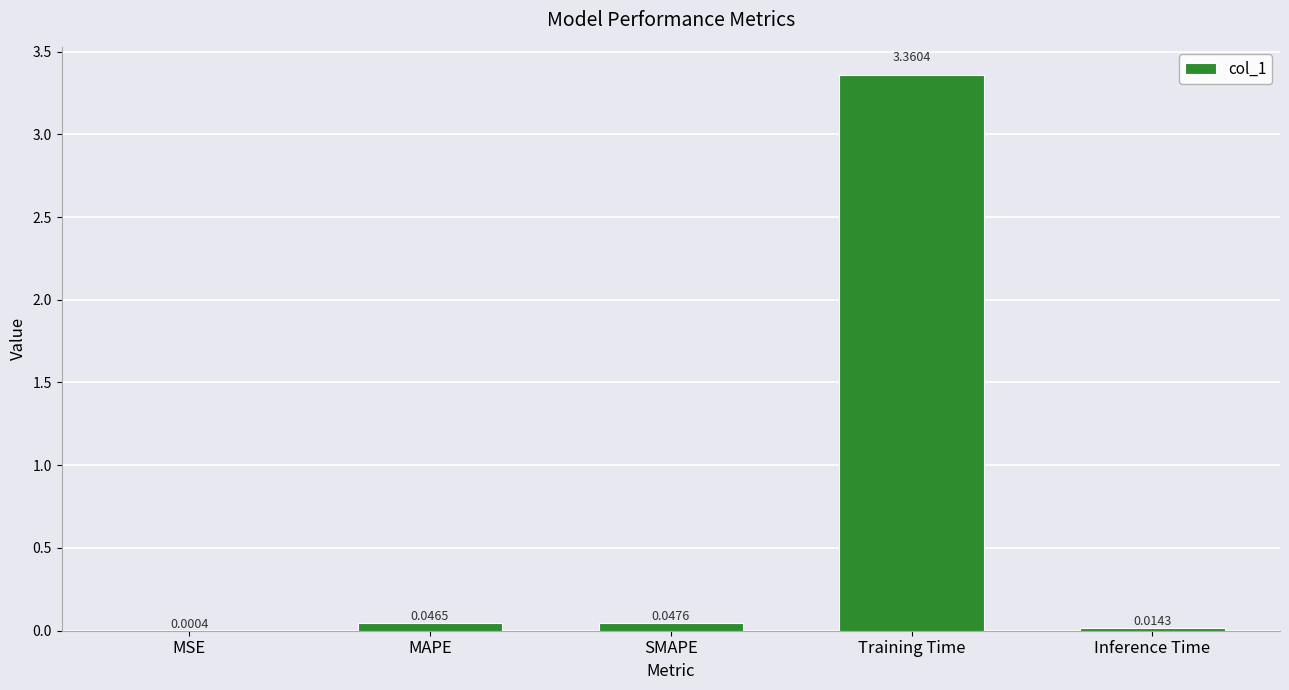

What is the sum of all values?

3.5